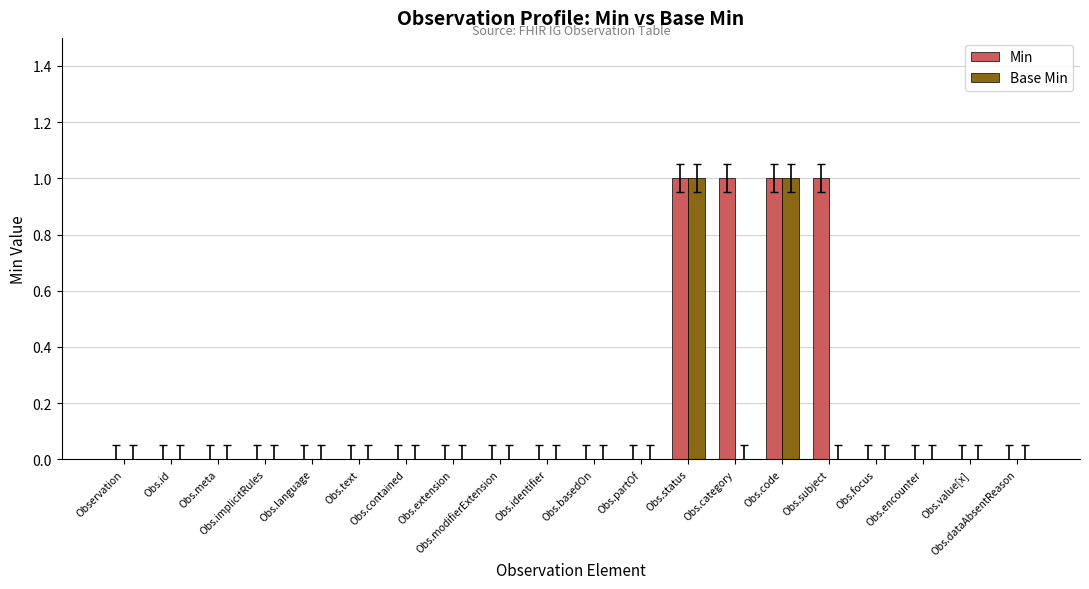

Is it true that Min equals 1 at Obs.basedOn?

False